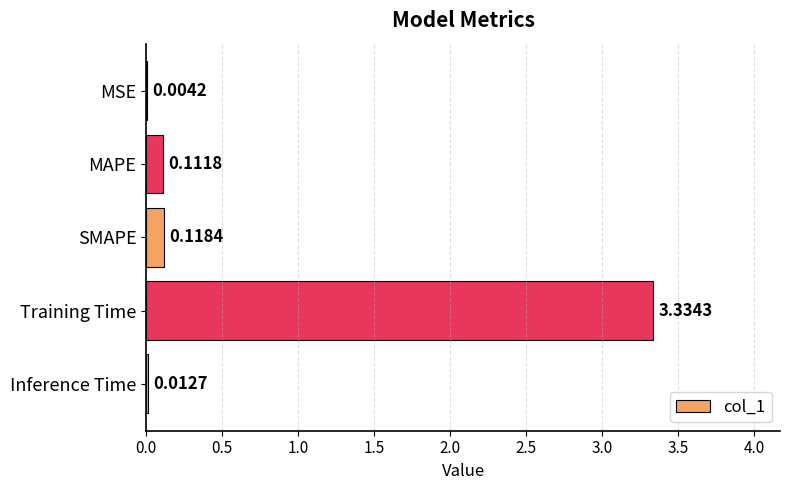

Which category has the highest value across all series?

Training Time